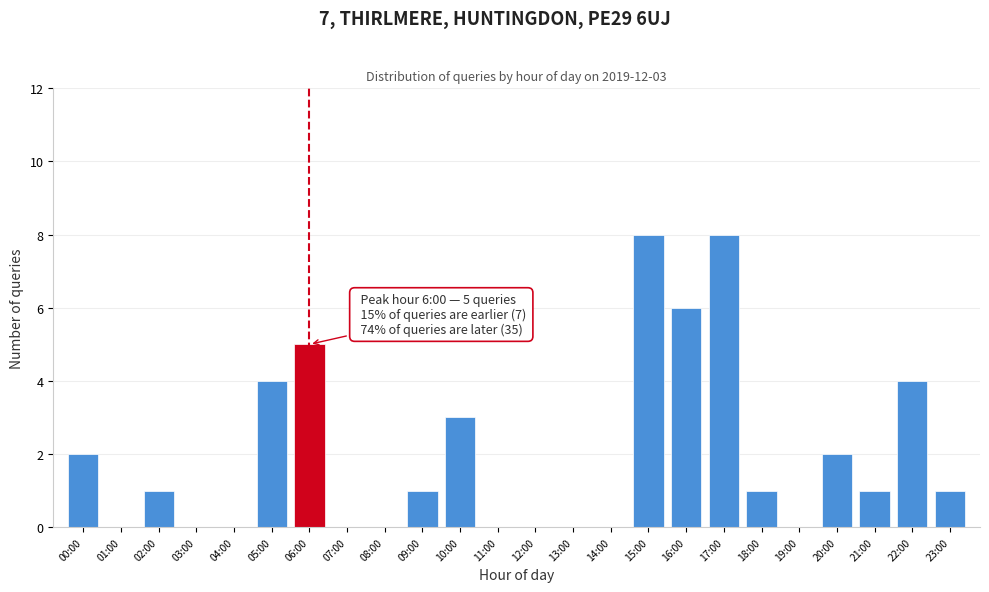

Reading left to right, list all the values displayed in this chart.

00:00=2	01:00=0	02:00=1	03:00=0	04:00=0	05:00=4	06:00=5	07:00=0	08:00=0	09:00=1	10:00=3	11:00=0	12:00=0	13:00=0	14:00=0	15:00=8	16:00=6	17:00=8	18:00=1	19:00=0	20:00=2	21:00=1	22:00=4	23:00=1